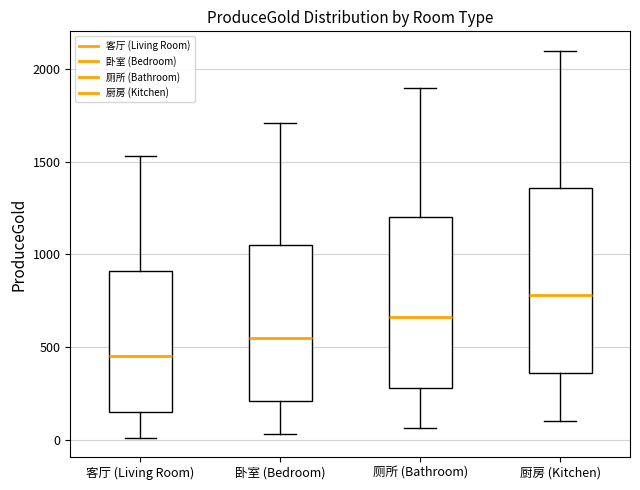

Which box has the lowest median line?

客厅 (Living Room)